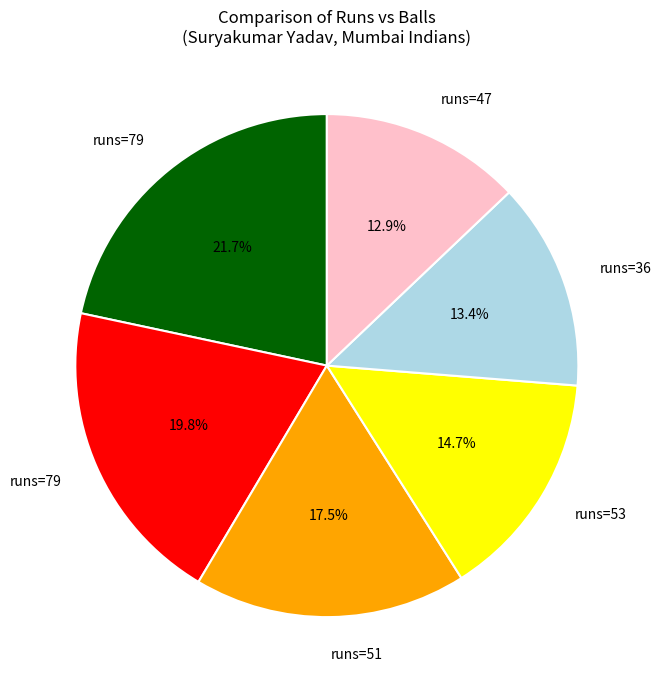

To the nearest percent, what is the difference between the largest and smallest slice percentages?

9%